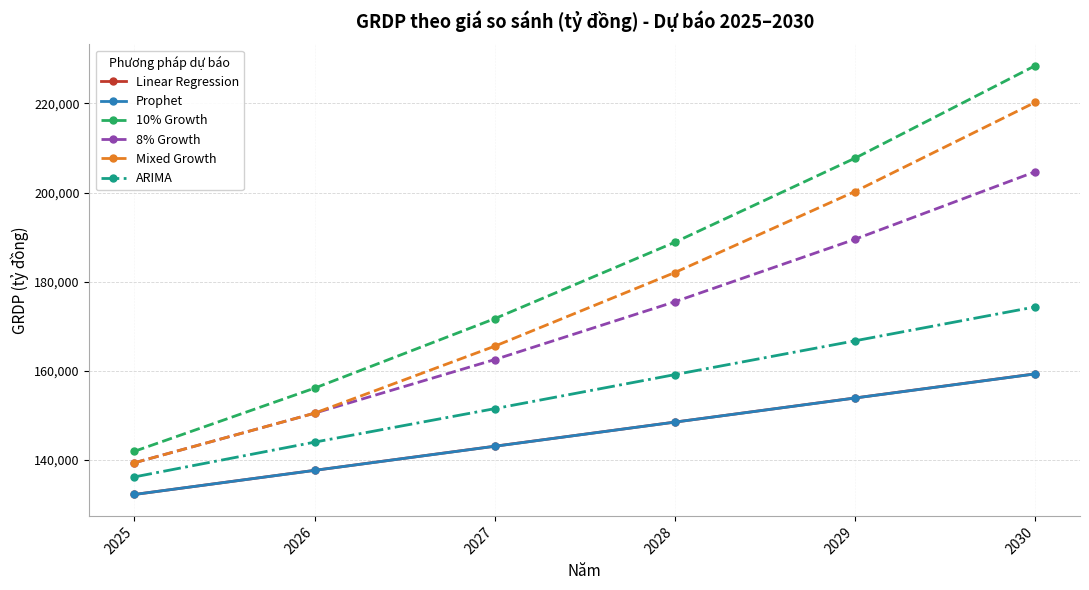

Is the value of Linear Regression at 2028 greater than the value of Mixed Growth at 2029?

No